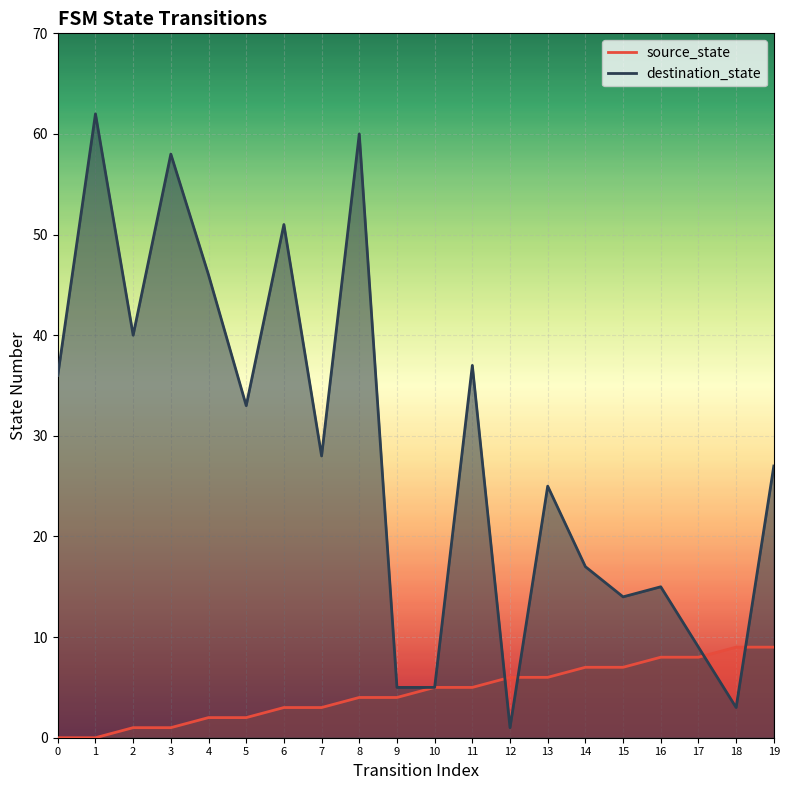

How many categories are shown in the chart?

20